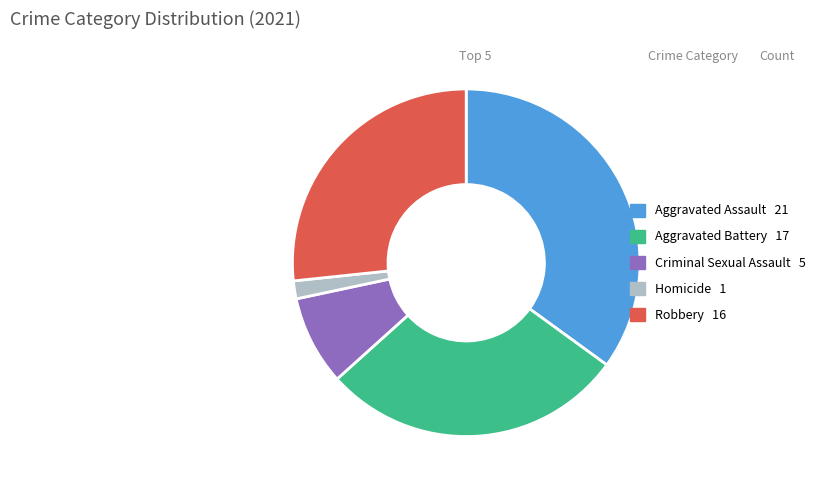

Is there any slice that represents more than half of the pie?

No